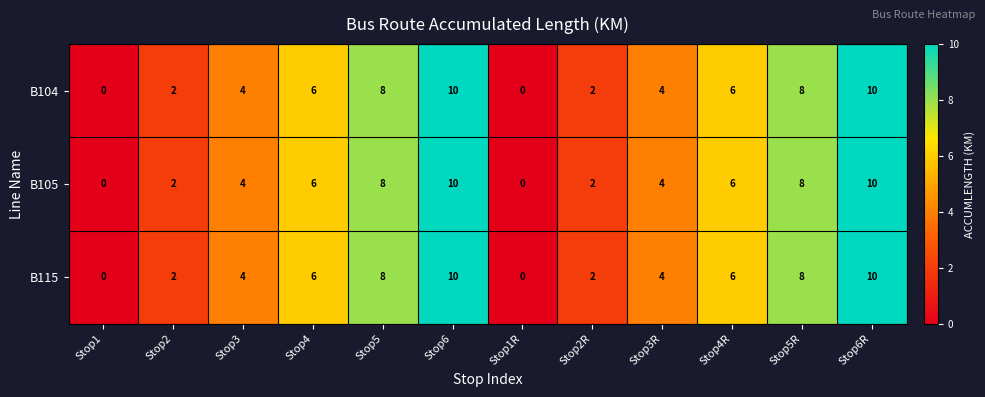

True or false: B115 has a value of 4 at Stop3.

True